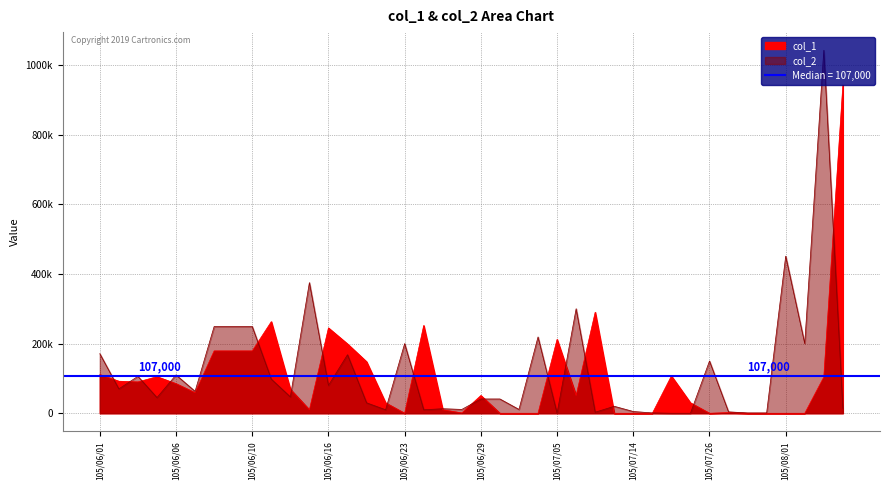

How many categories are shown in the chart?

40